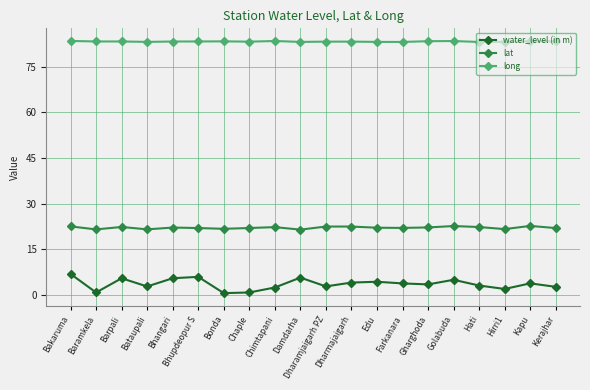

List the series in order of their overall mean, highest first.

long, lat, water_level (in m)